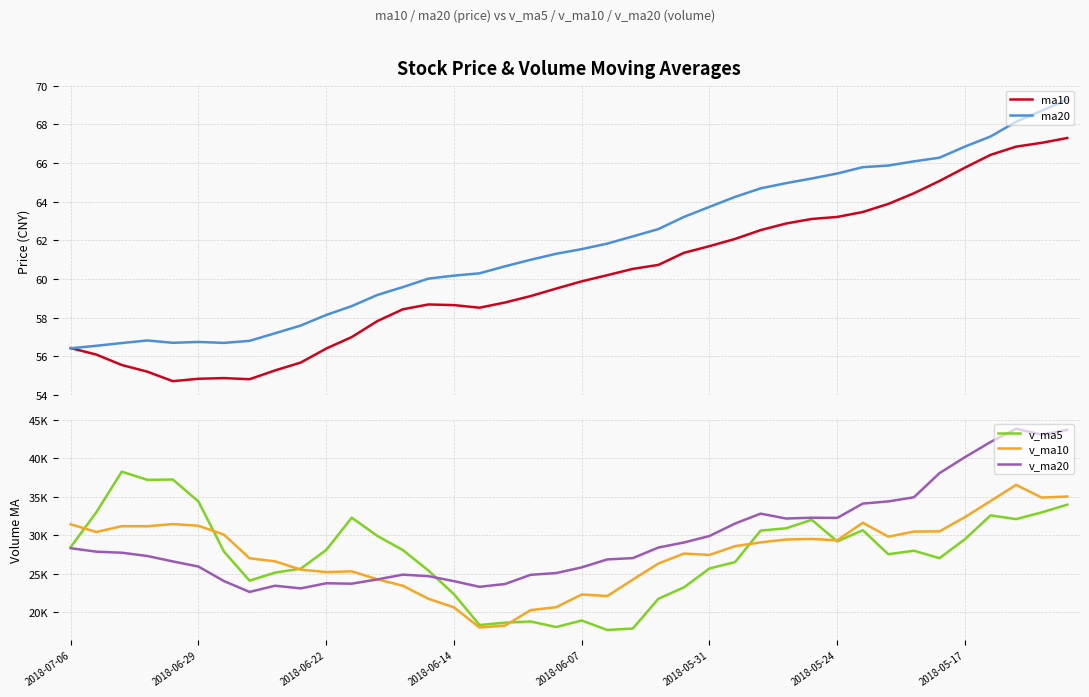

What is the difference between the v_ma5 values at 8 and 9?

513.4